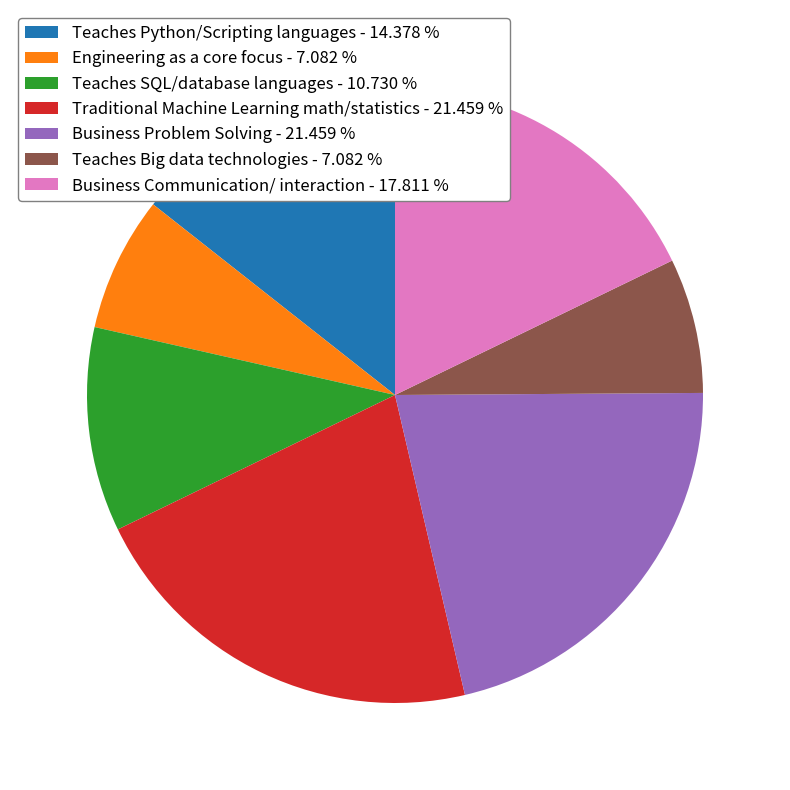

Is it true that Engineering as a core focus is 7% of the pie?

True